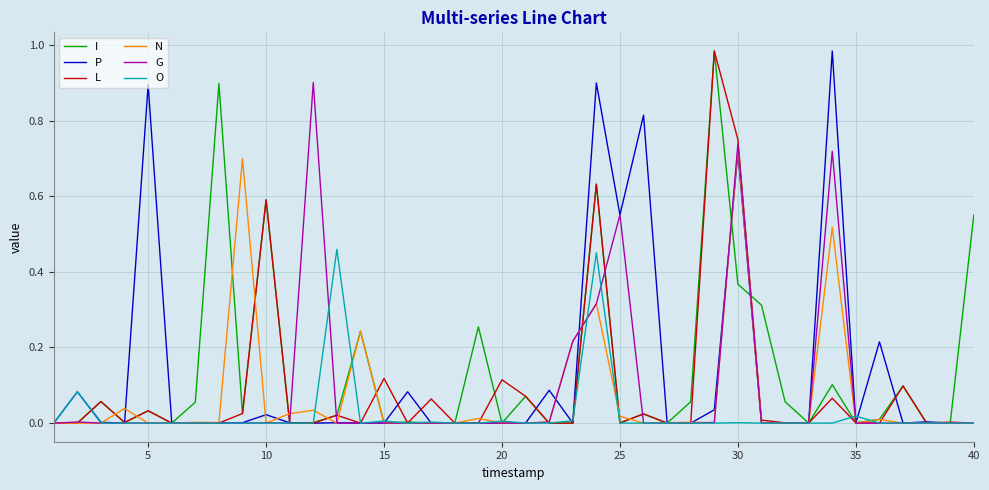

Which category has the highest value in the N series?

30